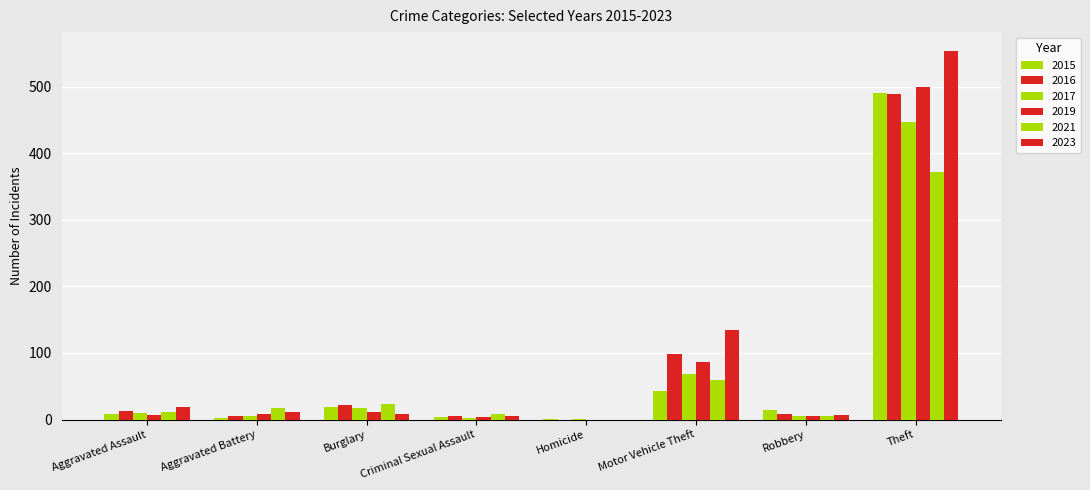

How many distinct data groups are displayed?

6